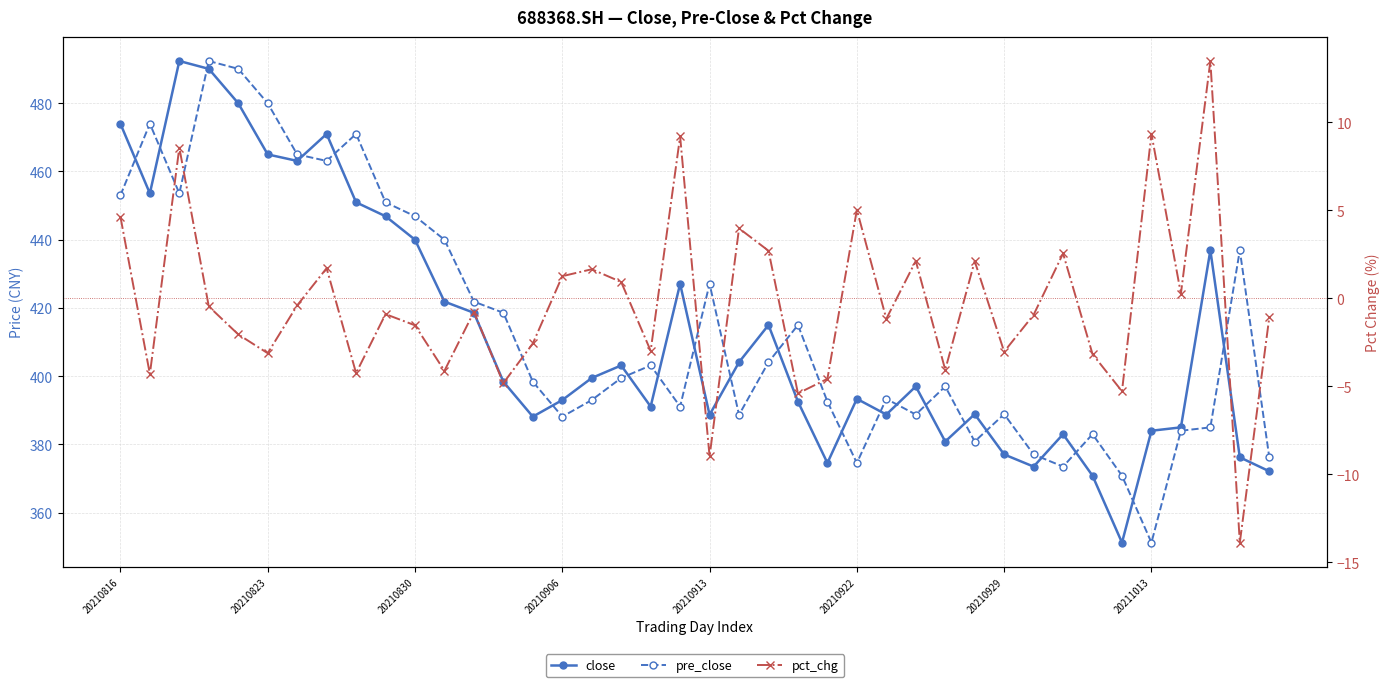

Which series has the largest total across all categories?

pre_close